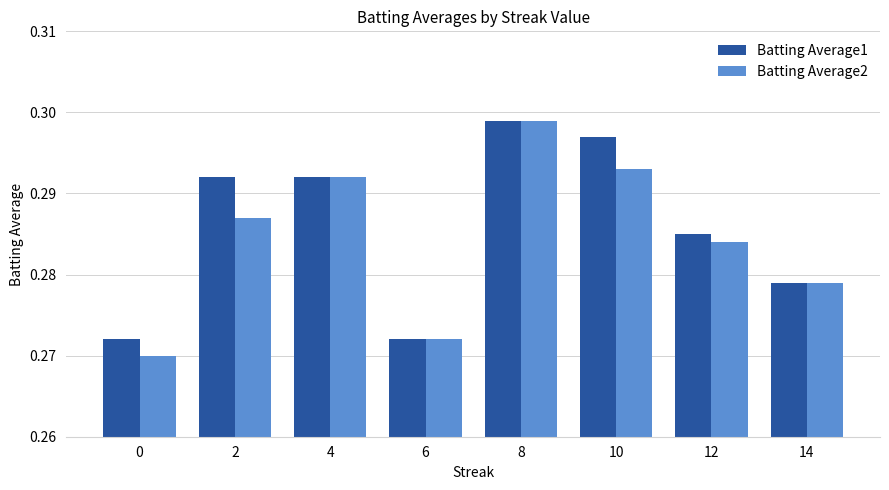

What are all the series names shown in the legend?

Batting Average1, Batting Average2